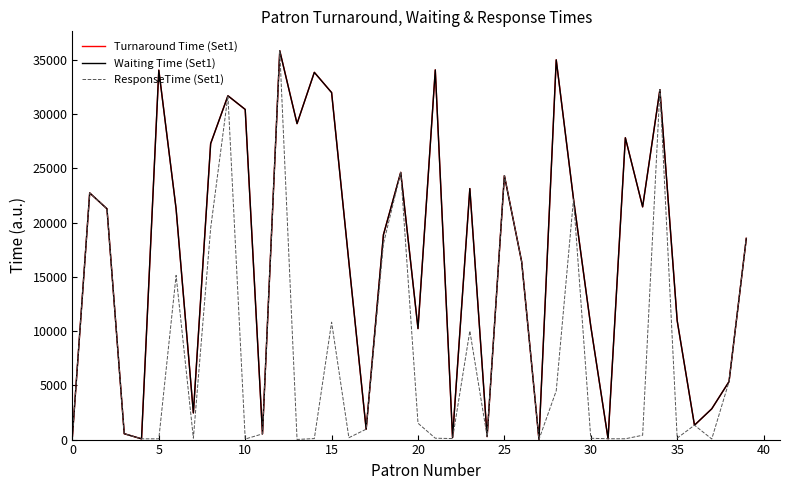

What is the greatest value displayed?

35828